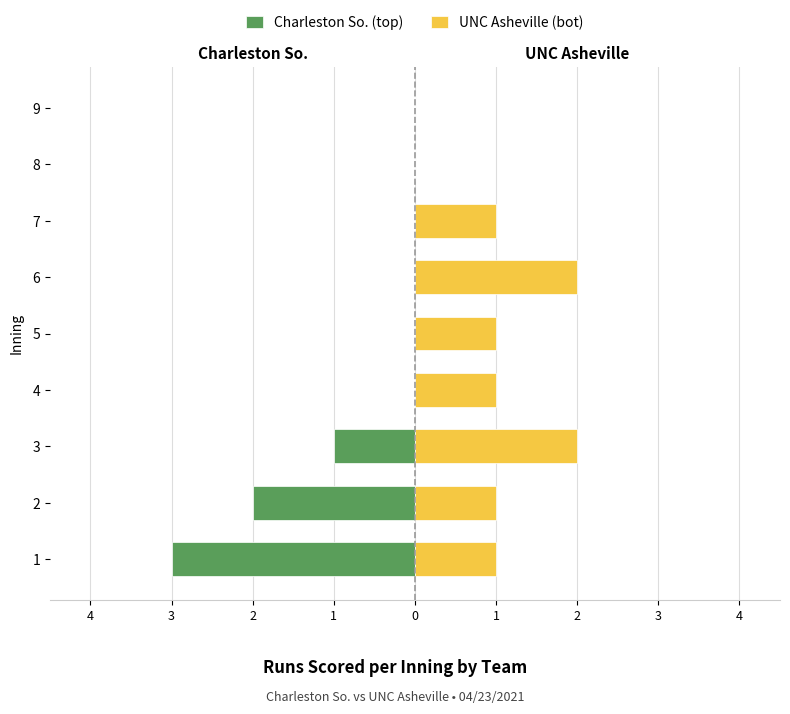

How many groups of bars are there?

9